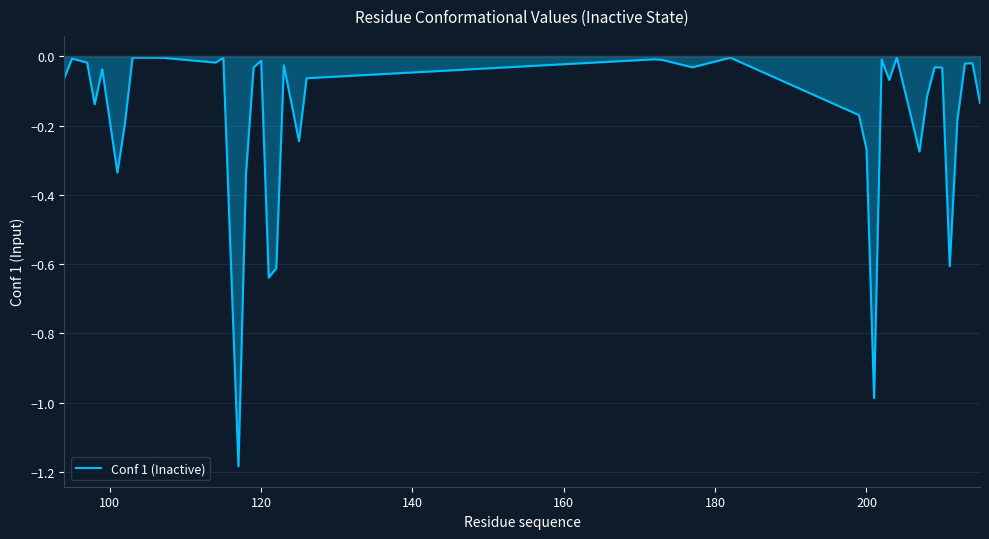

What is the difference between the maximum and minimum values?

1.2